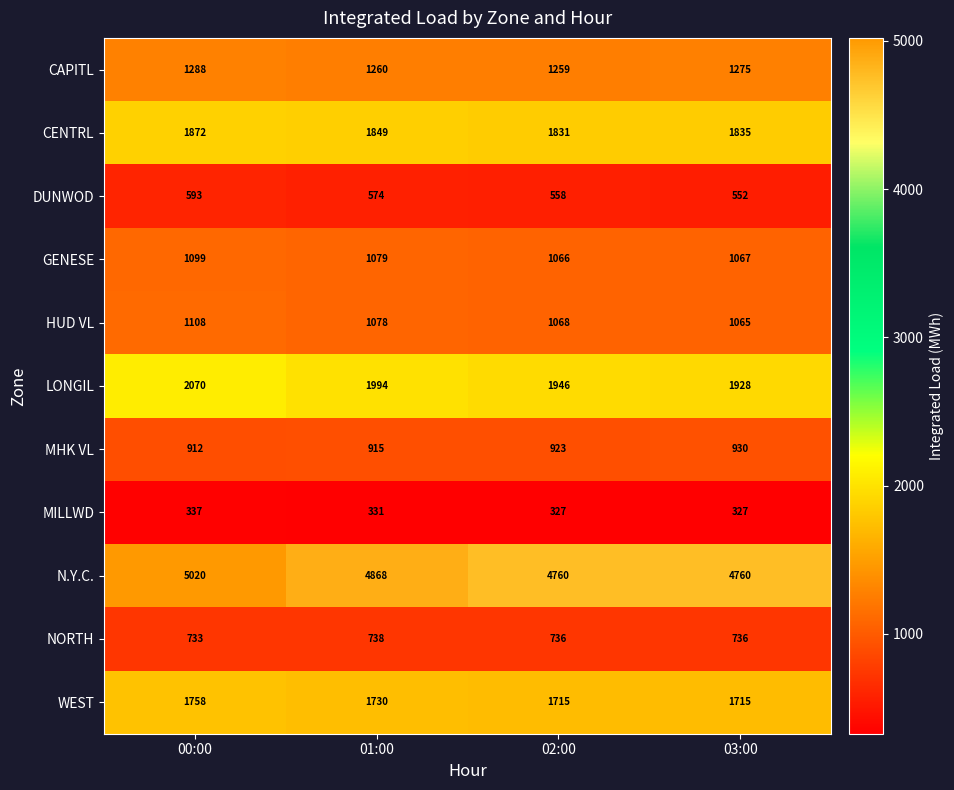

Rank the series at 00:00 from highest to lowest value.

N.Y.C., LONGIL, CENTRL, WEST, CAPITL, HUD VL, GENESE, MHK VL, NORTH, DUNWOD, MILLWD